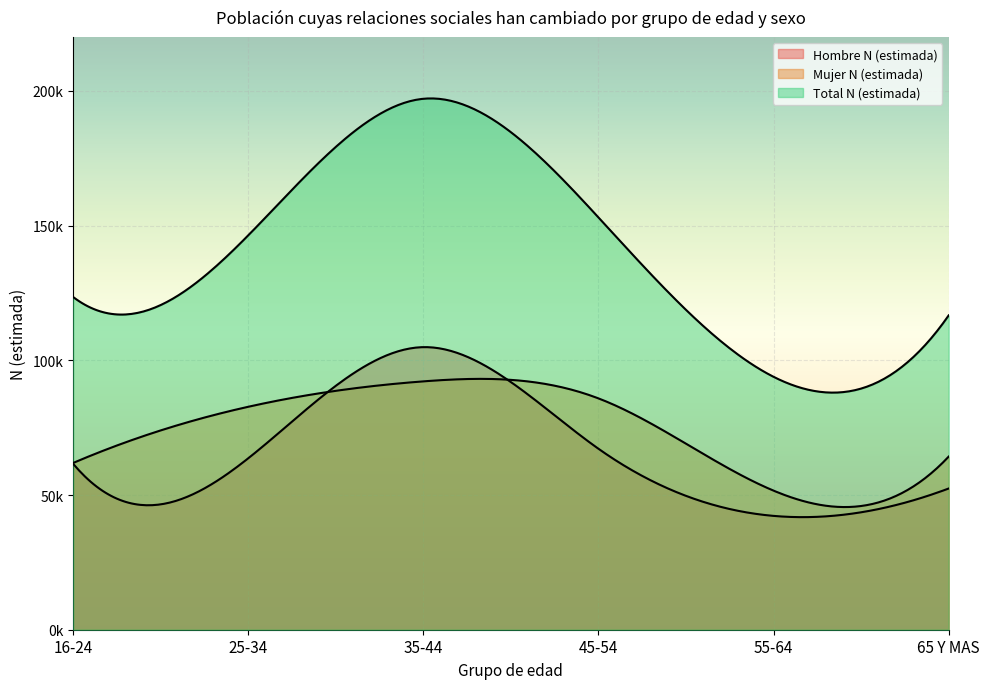

Reading left to right, what are all the values shown in this chart?

Hombre N (estimada): 16-24=61581	25-34=63634	35-44=104887	45-54=67159	55-64=42247	65 Y MAS=52413
Mujer N (estimada): 16-24=61904	25-34=82751	35-44=92179	45-54=85858	55-64=51617	65 Y MAS=64253
Total N (estimada): 16-24=123485	25-34=146385	35-44=197066	45-54=153018	55-64=93864	65 Y MAS=116666